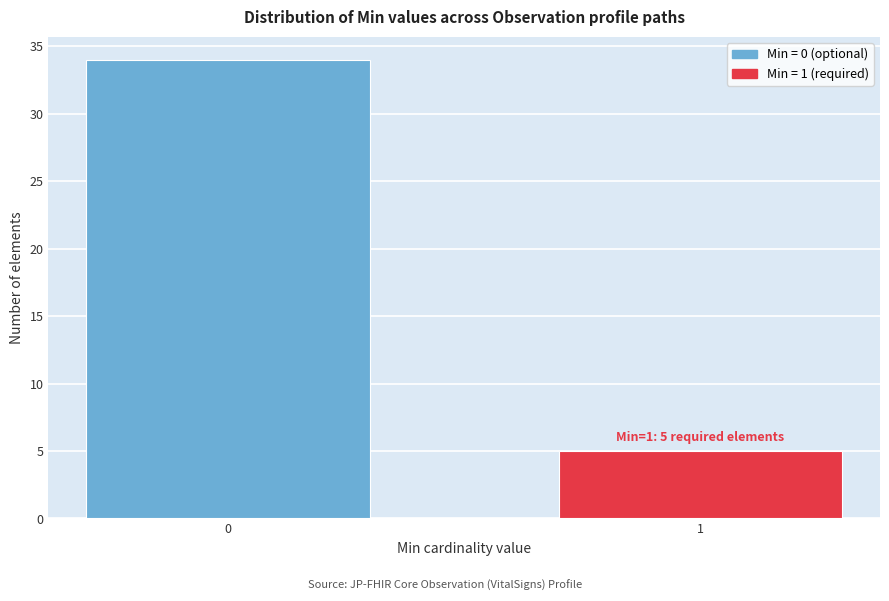

Reading left to right, extract all data points from this chart.

34	5